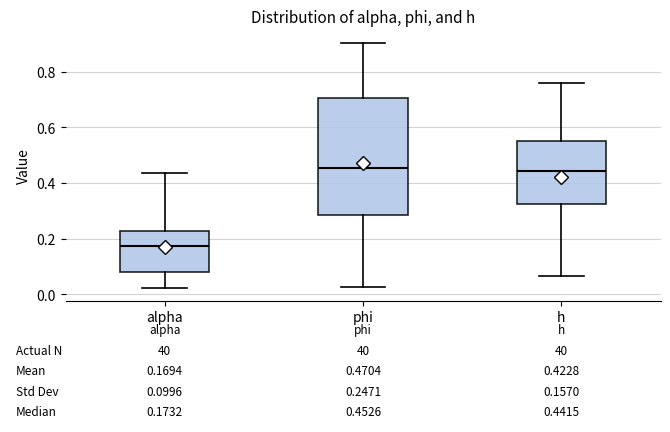

Which box is the tallest, from its lower edge to its upper edge?

phi